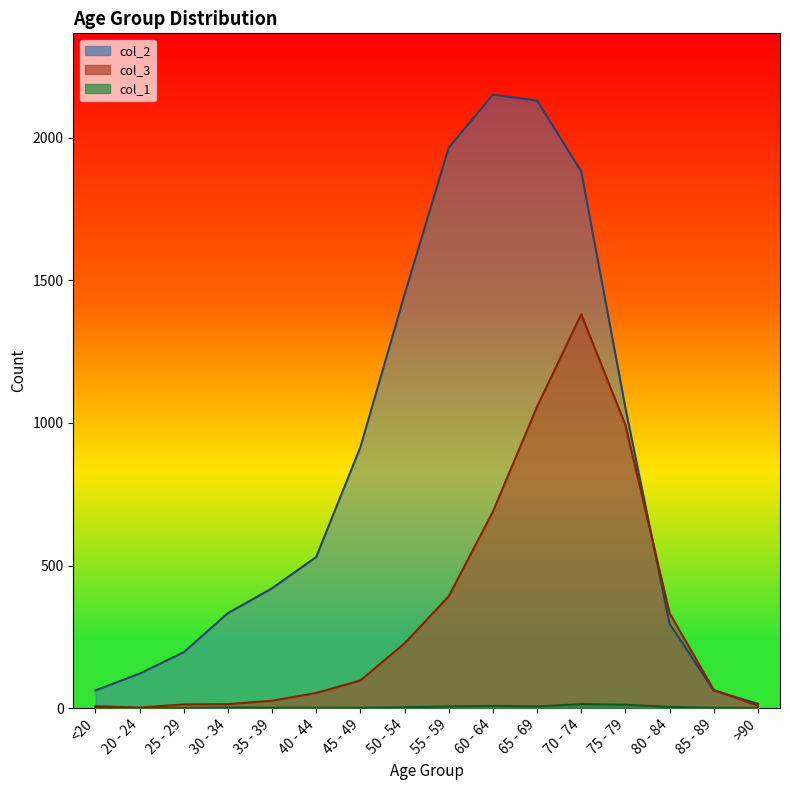

What is the lowest value of the col_3 series?

2